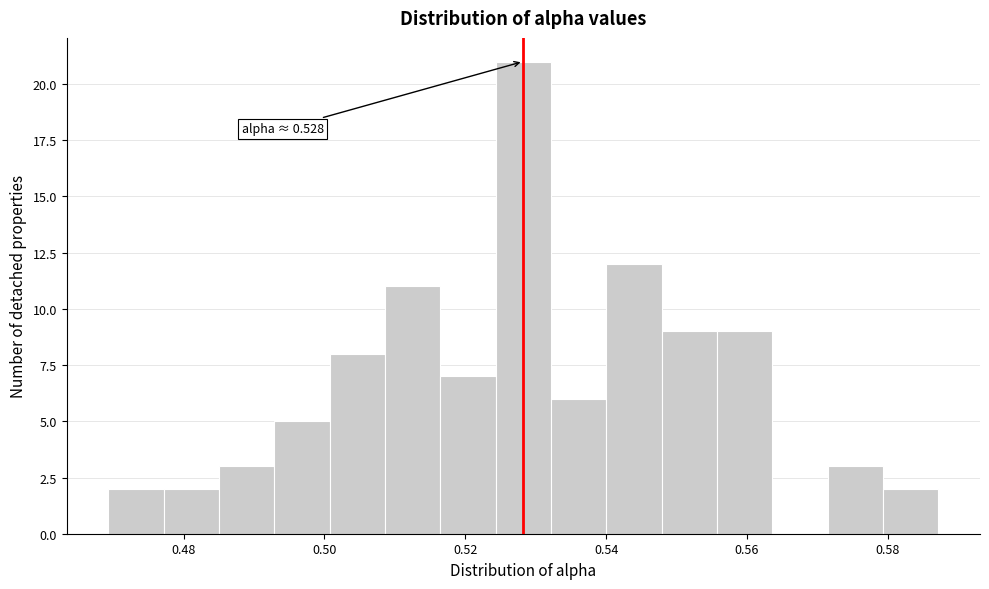

Around what value on the x-axis is the tallest bar? Give the approximate position of its centre, as read against the axis.

0.528